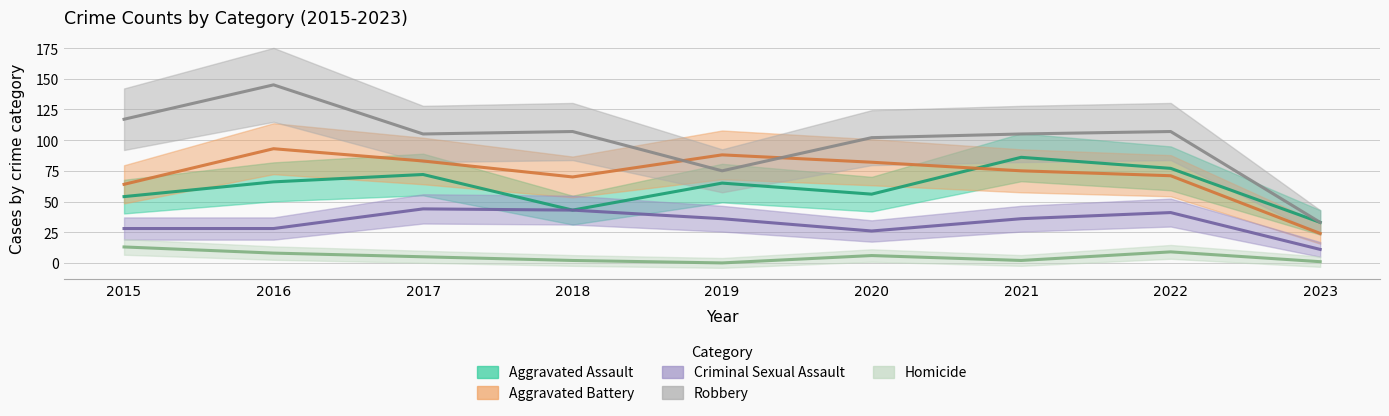

Where is the first local minimum for Homicide?

2019